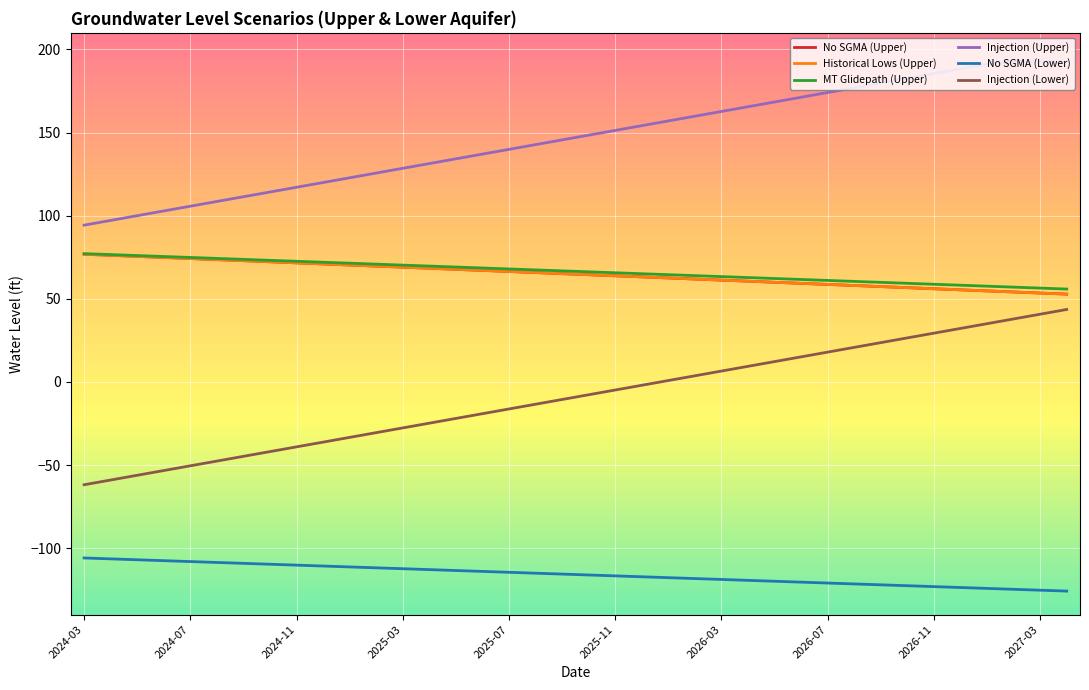

Does the chart display data point markers on the line(s)?

No